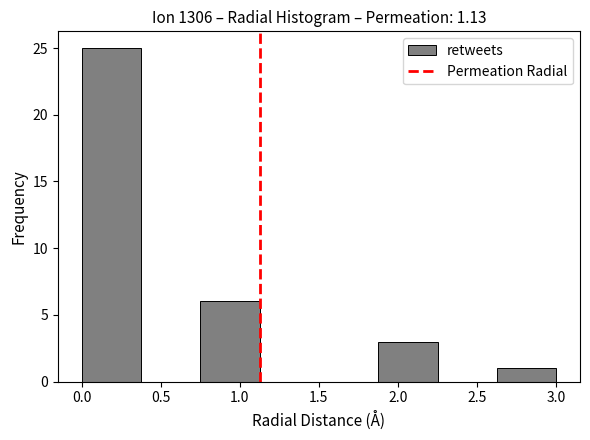

Which range on the x-axis has the tallest bar?

0.000 to 0.375